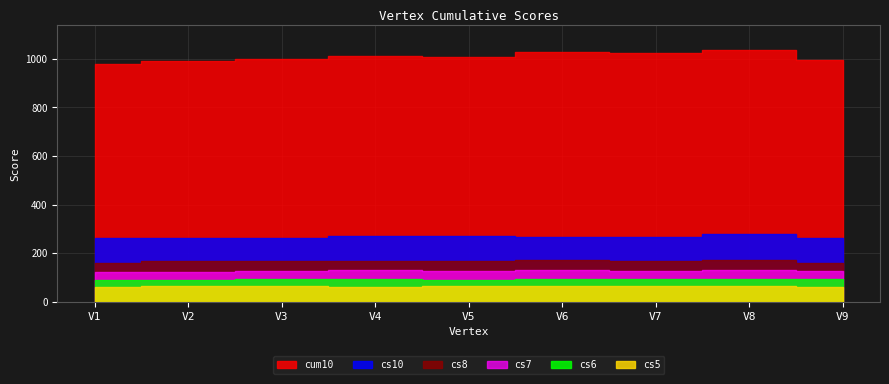

Reading right to left, what are all the values shown in this chart?

cum10: V9=995	V8=1035	V7=1023	V6=1029	V5=1009	V4=1013	V3=1001	V2=993	V1=977
cs10: V9=264	V8=280	V7=268	V6=267	V5=270	V4=270	V3=263	V2=262	V1=262
cs8: V9=158	V8=172	V7=169	V6=170	V5=169	V4=166	V3=166	V2=166	V1=160
cs7: V9=126	V8=132	V7=127	V6=130	V5=125	V4=130	V3=127	V2=124	V1=124
cs6: V9=94	V8=94	V7=93	V6=95	V5=91	V4=94	V3=92	V2=89	V1=90
cs5: V9=60	V8=64	V7=66	V6=65	V5=65	V4=62	V3=63	V2=64	V1=62